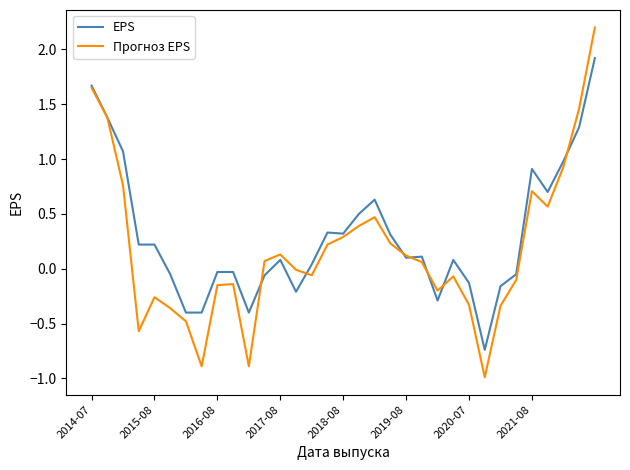

Rank the series by their maximum value, from lowest to highest.

EPS, Прогноз EPS